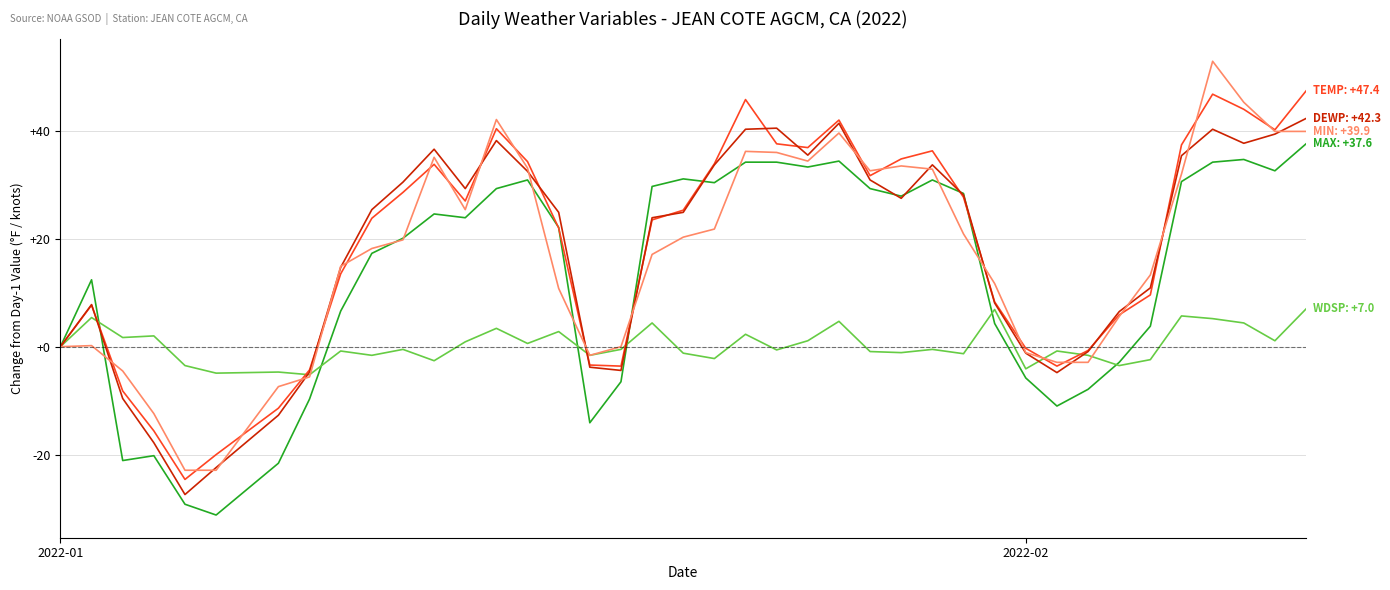

What is the greatest value displayed?

52.9